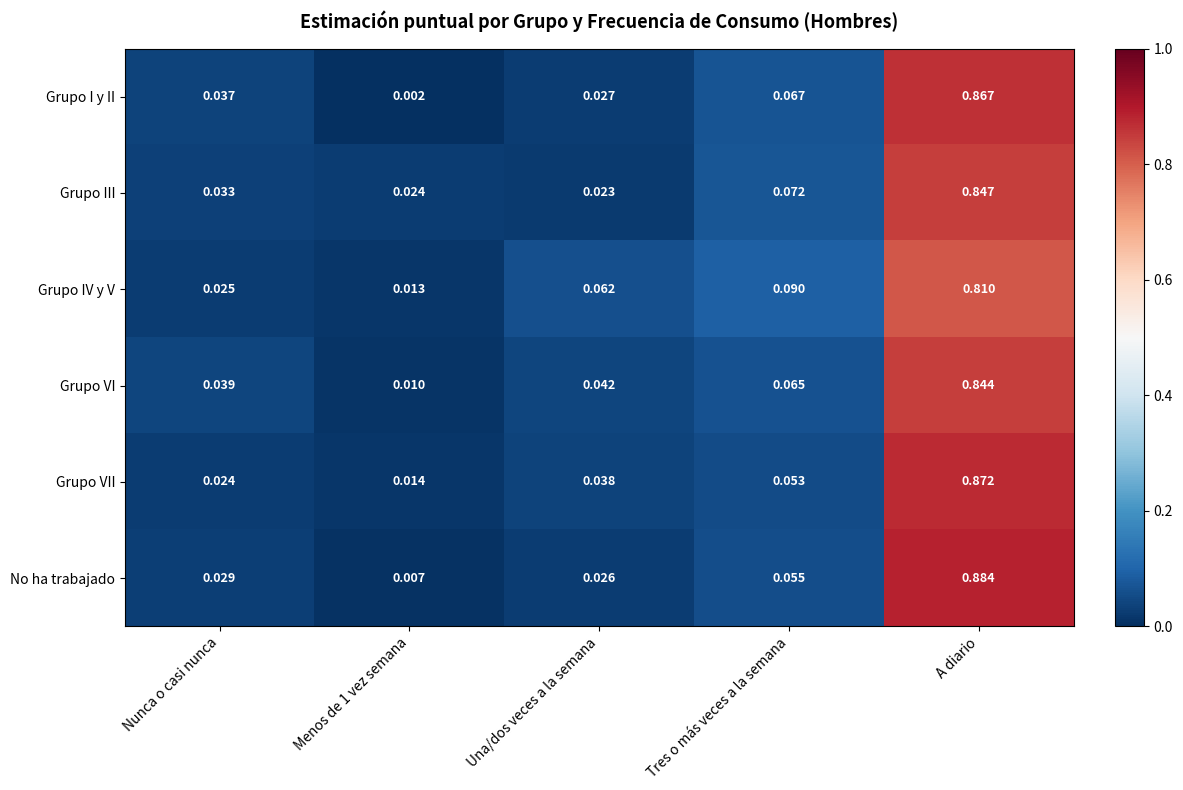

At Menos de 1 vez semana, list the series in order from smallest to largest.

Grupo I y II, No ha trabajado, Grupo VI, Grupo IV y V, Grupo VII, Grupo III